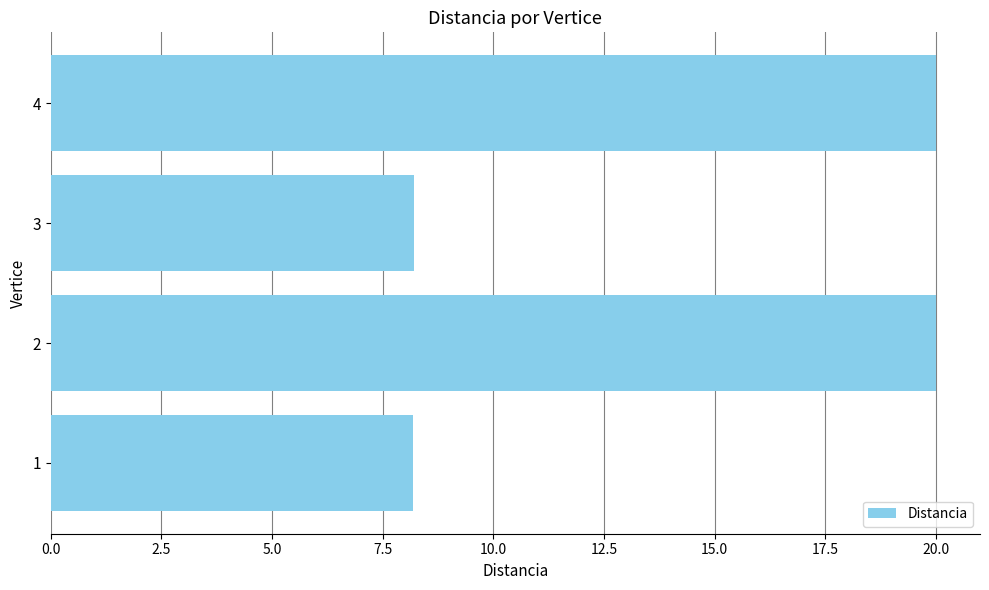

What is the sum of the values at 2 and 3?

28.2